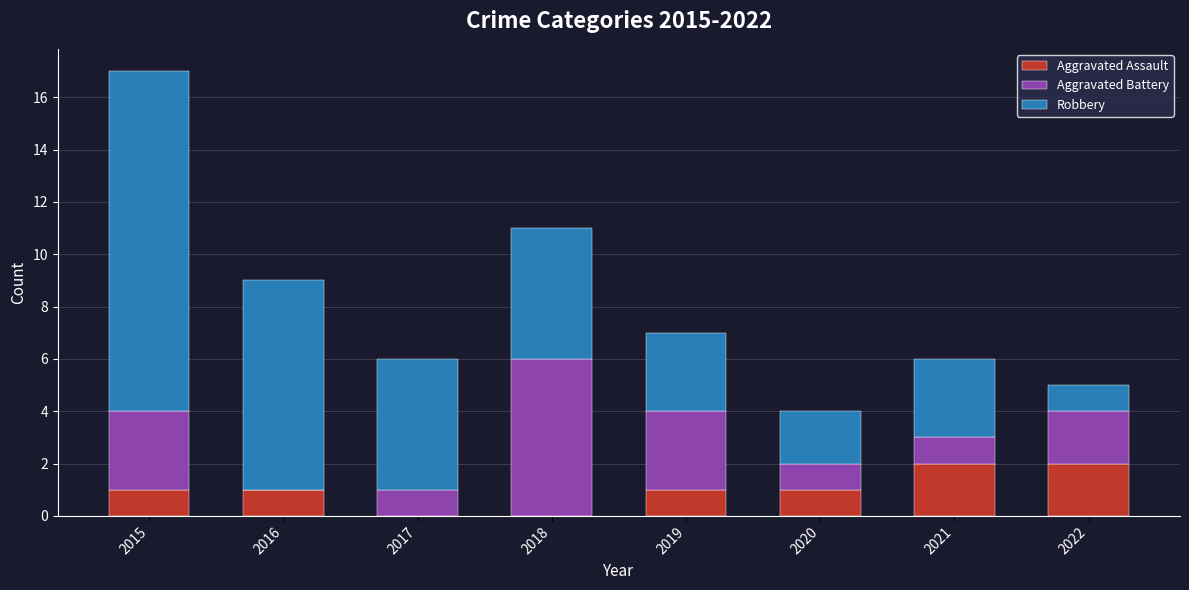

At which category is the sum across all series the highest?

2015